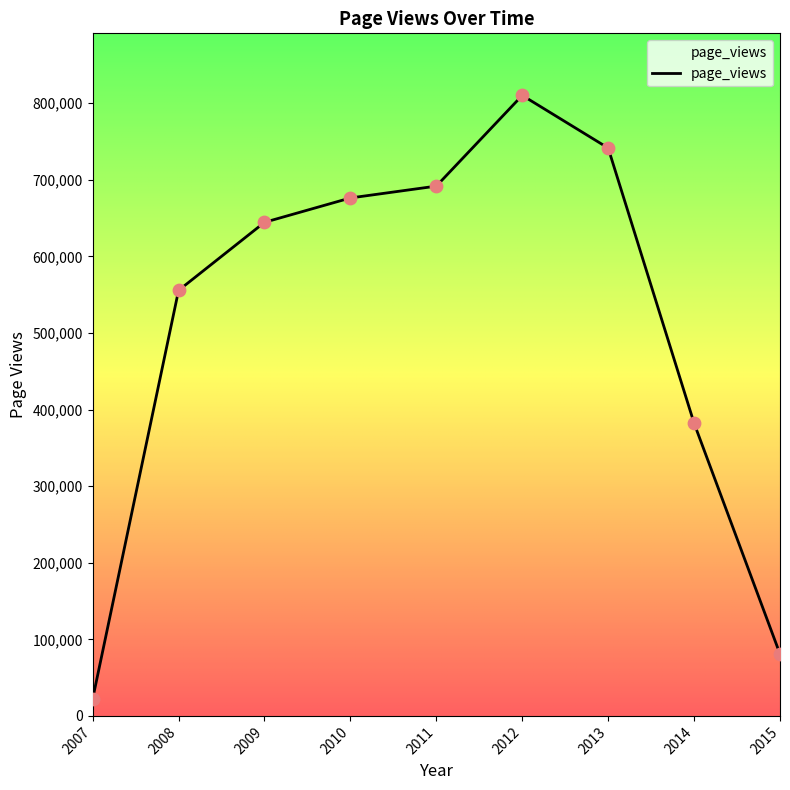

Which has a higher value, 2015 or 2009?

2009